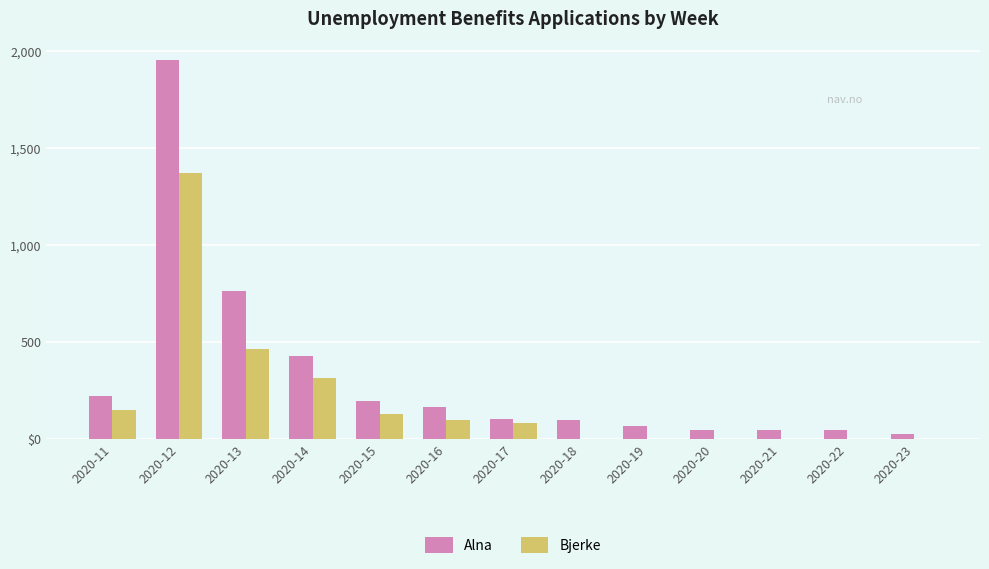

What is the average value of the Bjerke series?

200